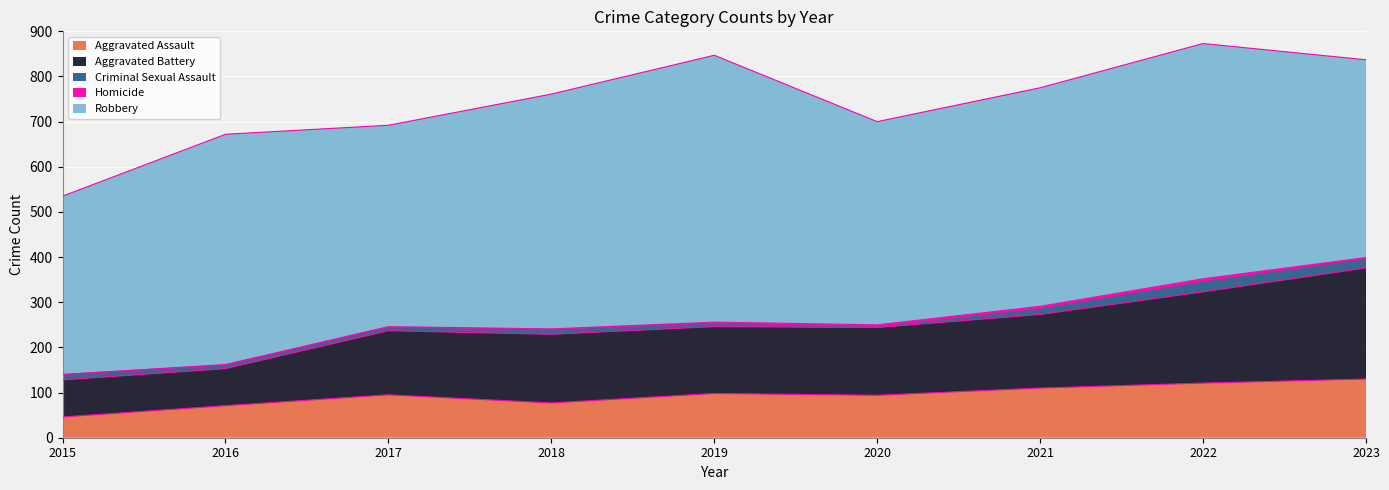

True or false: Robbery has a value of 215 at 2020.

False